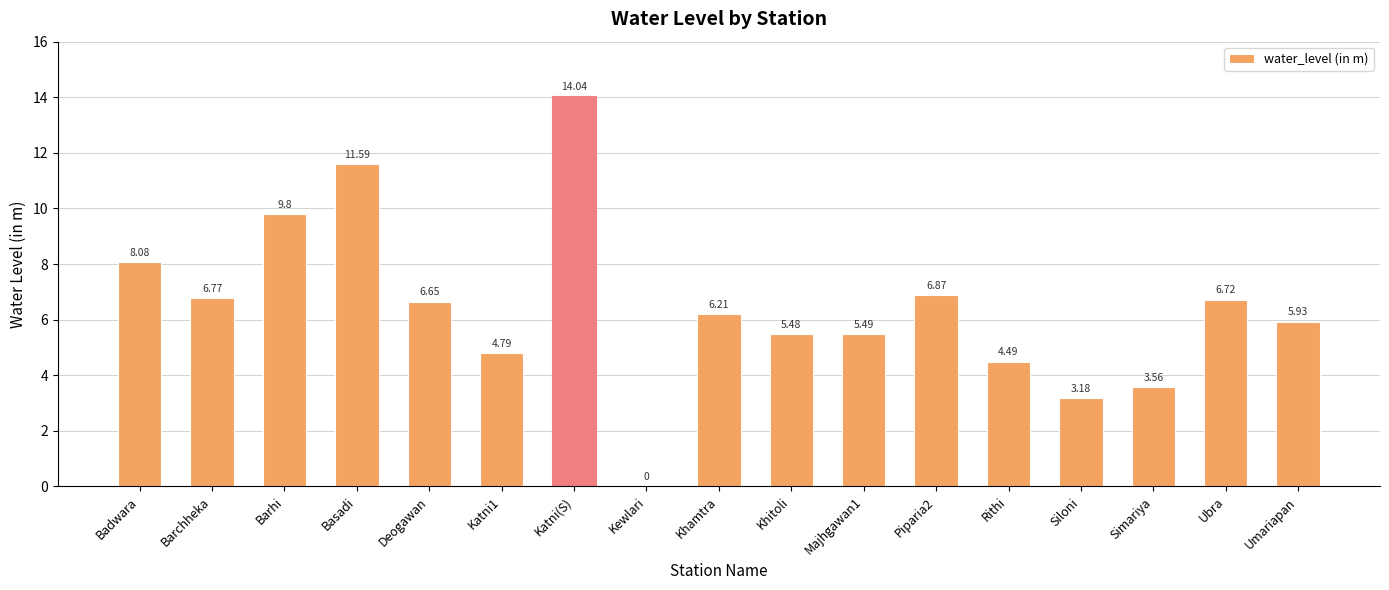

Which has a higher value, Ubra or Majhgawan1?

Ubra